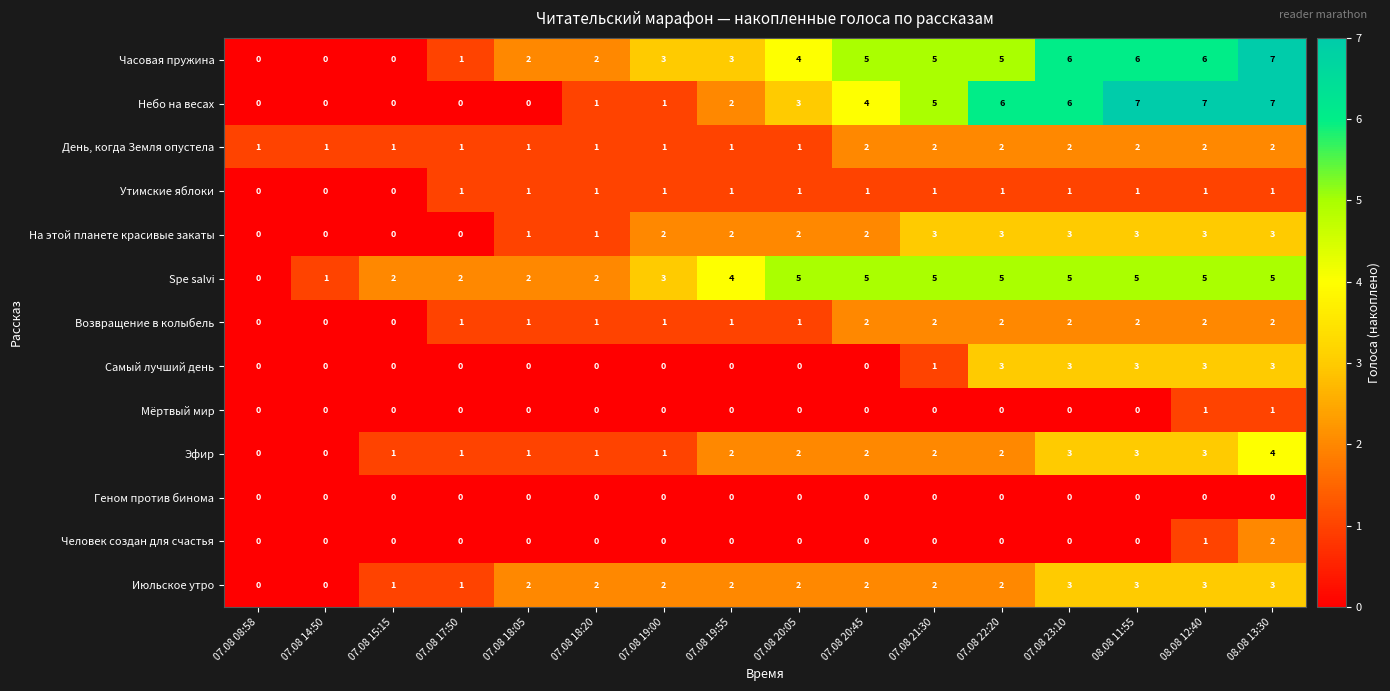

Is the value of Часовая пружина at 07.08 18:05 greater than the value of Самый лучший день at 07.08 08:58?

Yes